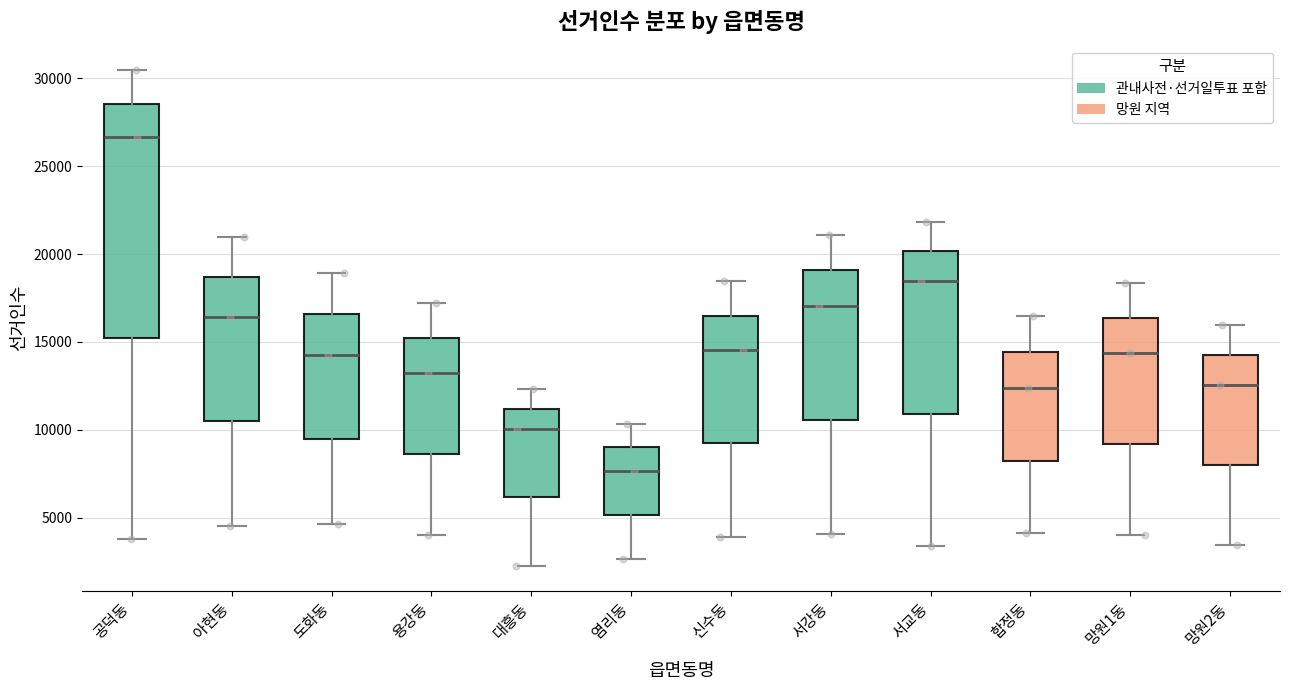

Which box's median line is the lowest?

염리동